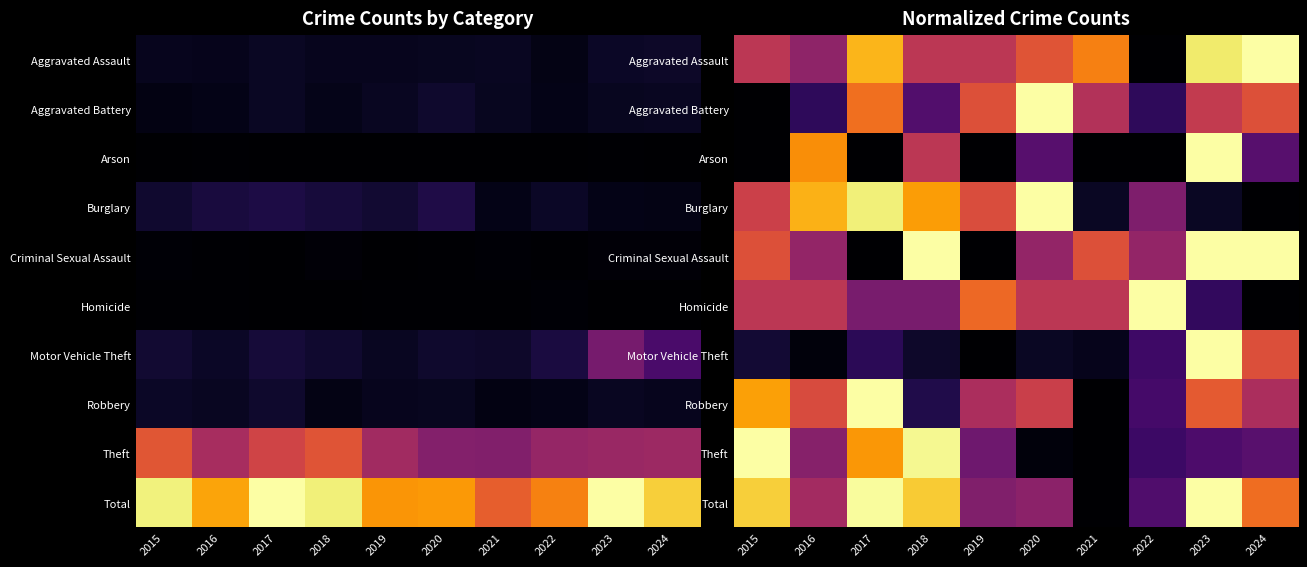

Rank the categories by Total value from lowest to highest.

2021, 2022, 2019, 2020, 2016, 2024, 2018, 2015, 2017, 2023